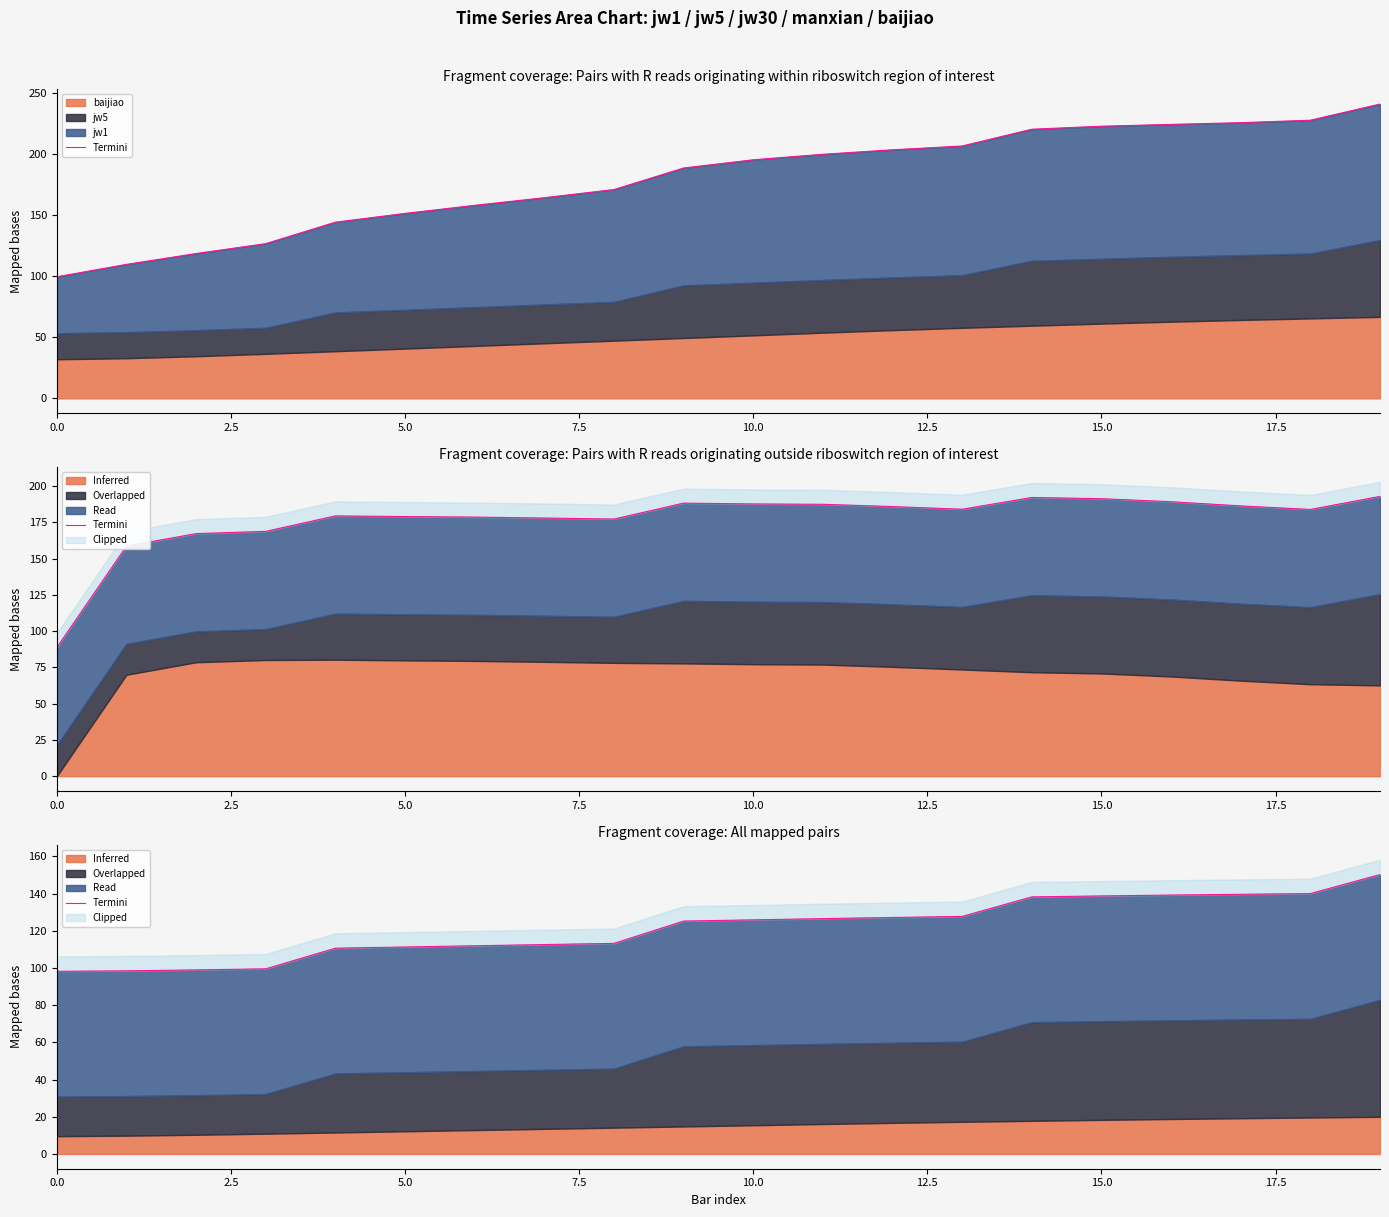

What is the label of the 11th point from the right?

9